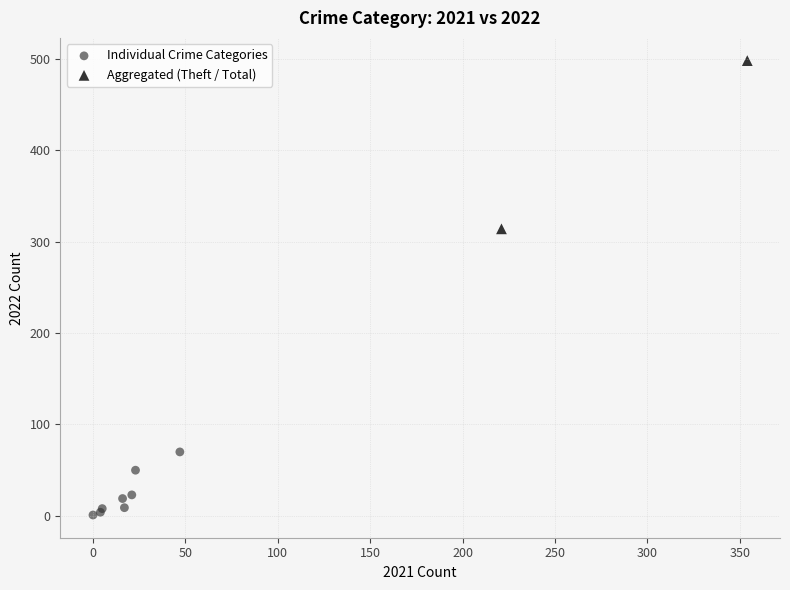

What are all the series names shown in the legend?

Individual Crime Categories, Aggregated (Theft / Total)